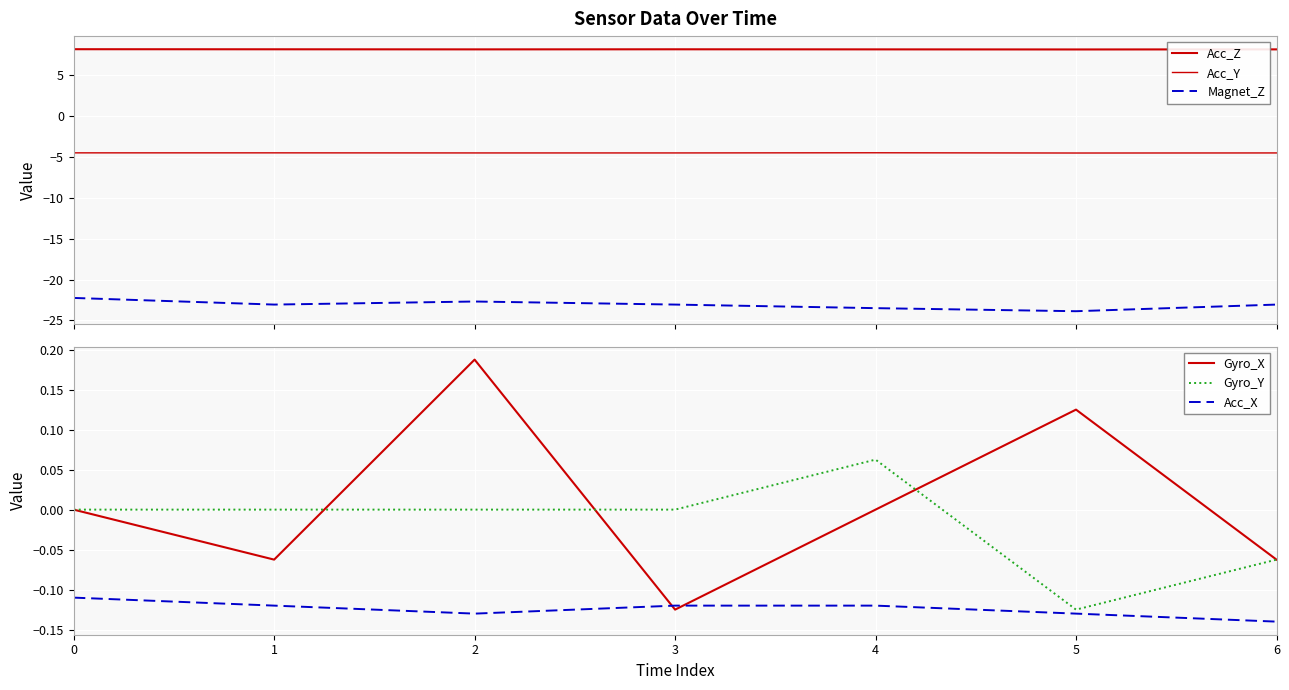

At which category does the chart reach its minimum across all series?

5